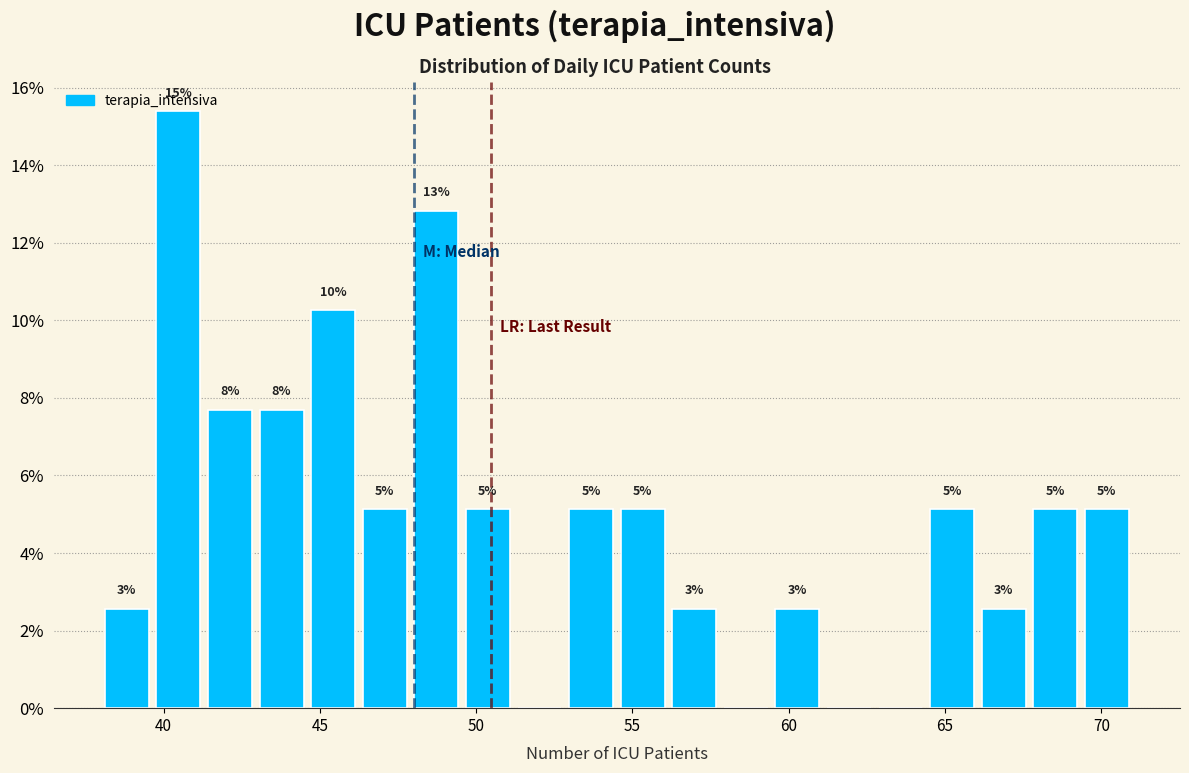

Read against the x-axis, roughly where is the centre of the tallest bar?

40.5